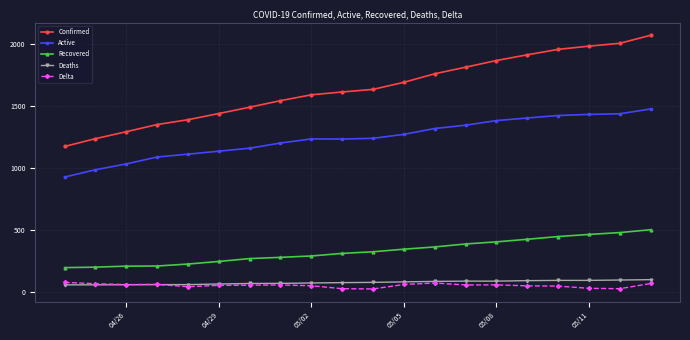

How many series are shown in this chart?

5